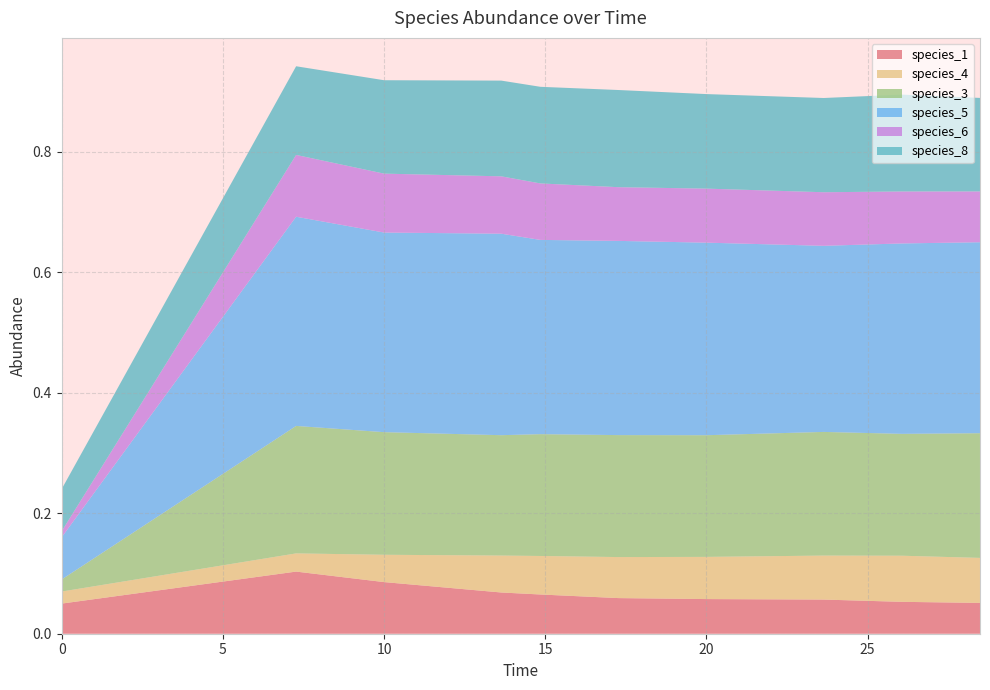

Reading left to right, what are all the values shown in this chart?

species_1: 0.0=0.1	7.272727272727273=0.1	10.0=0.1	13.636363636363637=0.1	14.84848484848485=0.1	17.272727272727273=0.1	20.0=0.1	23.63636363636364=0.1	26.060606060606062=0.1	28.484848484848484=0.1
species_4: 0.0=0.0	7.272727272727273=0.0	10.0=0.0	13.636363636363637=0.1	14.84848484848485=0.1	17.272727272727273=0.1	20.0=0.1	23.63636363636364=0.1	26.060606060606062=0.1	28.484848484848484=0.1
species_3: 0.0=0.0	7.272727272727273=0.2	10.0=0.2	13.636363636363637=0.2	14.84848484848485=0.2	17.272727272727273=0.2	20.0=0.2	23.63636363636364=0.2	26.060606060606062=0.2	28.484848484848484=0.2
species_5: 0.0=0.1	7.272727272727273=0.3	10.0=0.3	13.636363636363637=0.3	14.84848484848485=0.3	17.272727272727273=0.3	20.0=0.3	23.63636363636364=0.3	26.060606060606062=0.3	28.484848484848484=0.3
species_6: 0.0=0.0	7.272727272727273=0.1	10.0=0.1	13.636363636363637=0.1	14.84848484848485=0.1	17.272727272727273=0.1	20.0=0.1	23.63636363636364=0.1	26.060606060606062=0.1	28.484848484848484=0.1
species_8: 0.0=0.1	7.272727272727273=0.1	10.0=0.2	13.636363636363637=0.2	14.84848484848485=0.2	17.272727272727273=0.2	20.0=0.2	23.63636363636364=0.2	26.060606060606062=0.2	28.484848484848484=0.2